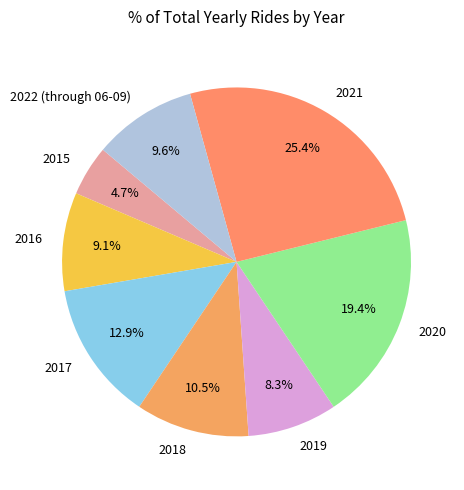

Approximately how many times larger is the value at 2017 compared to 2022 (through 06-09)?

1.3